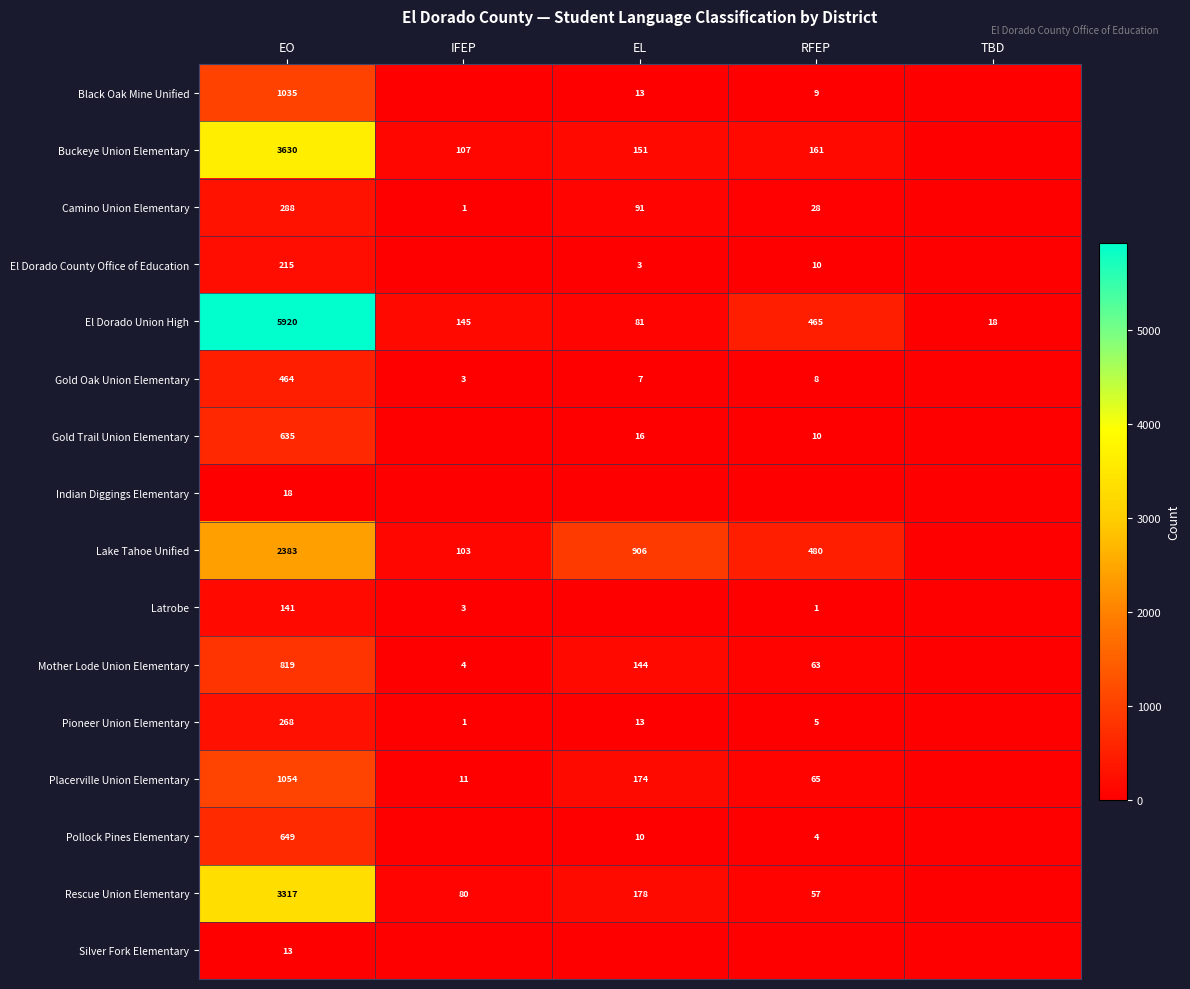

At how many categories does at least one series exceed 4397?

1